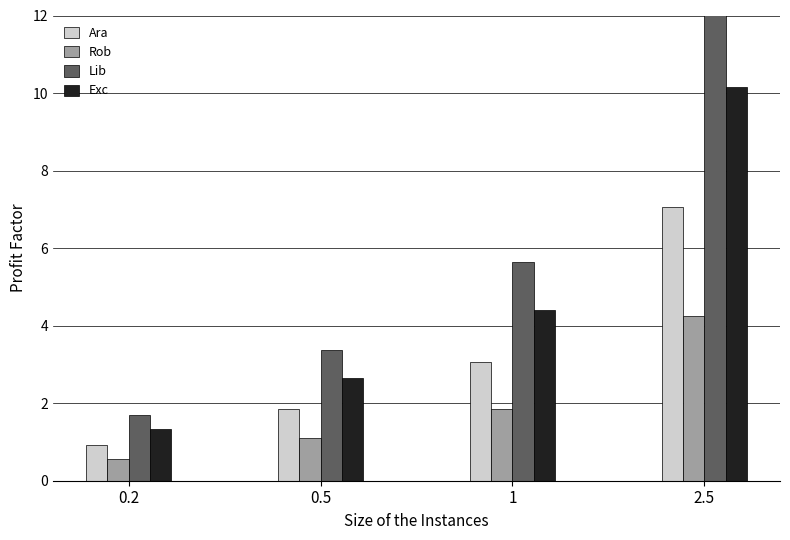

How many values in the Ara series are below 3?

2